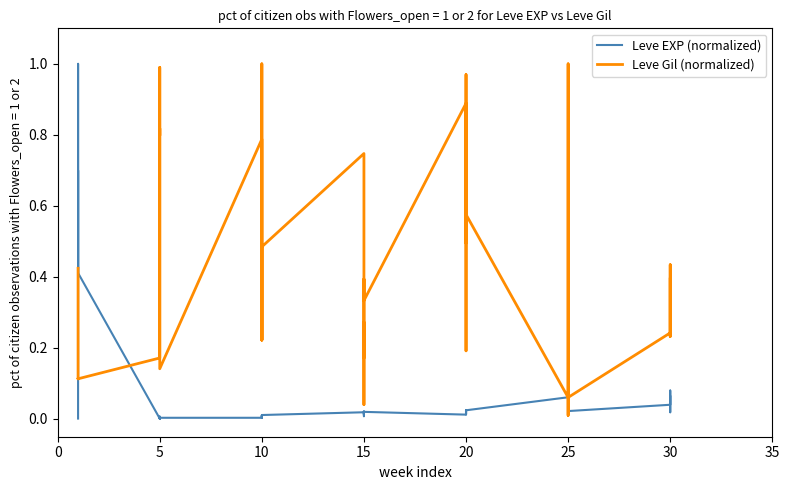

How many intersections are there between Leve Gil (normalized) and Leve EXP (normalized)?

4